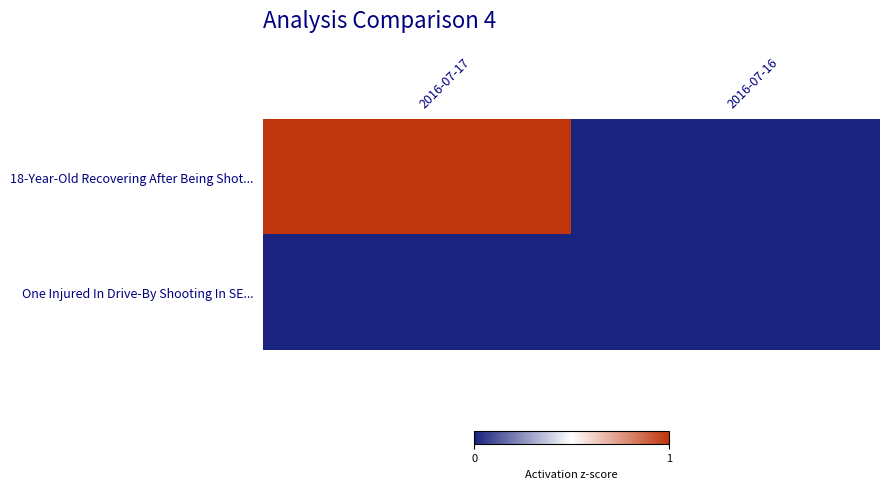

At how many categories does at least one series exceed 0?

1